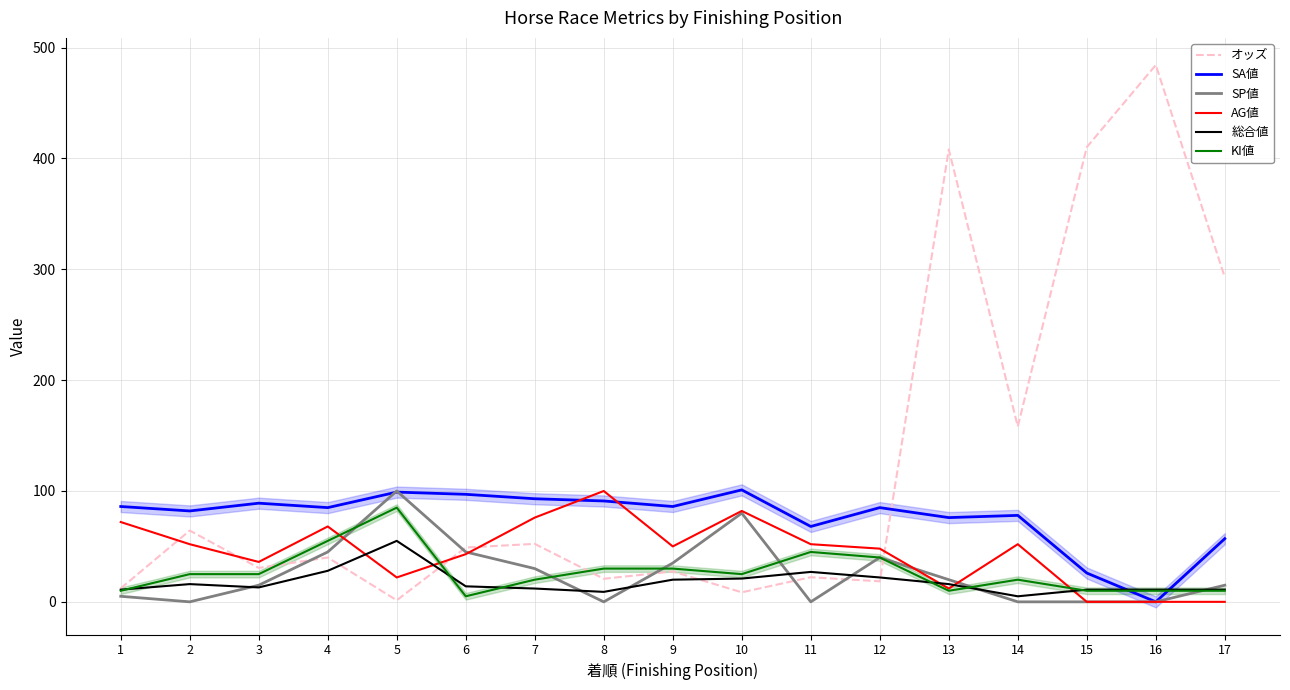

Which has a higher value, 11 or 9?

9